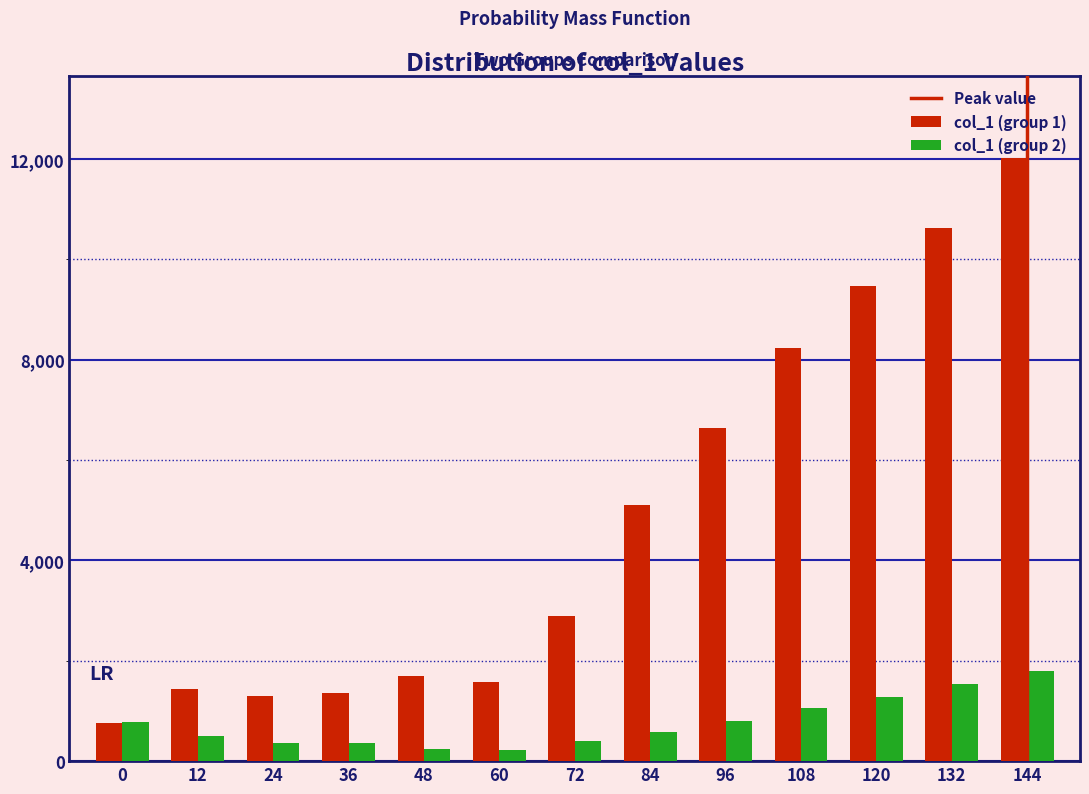

What is the minimum value for col_1 (group 1)?

764.3